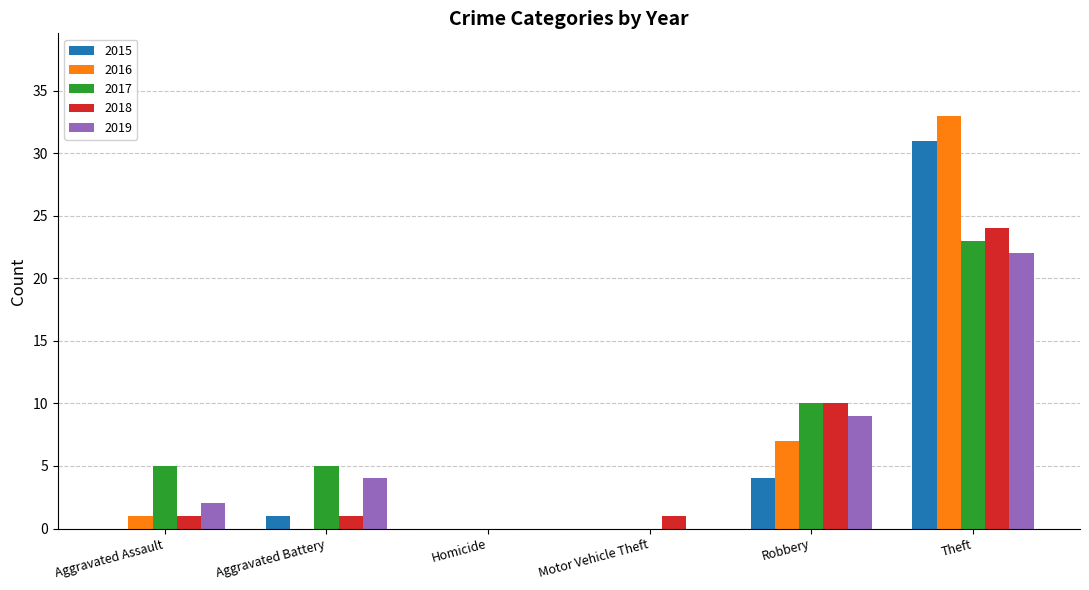

What are all the series names shown in the legend?

2015, 2016, 2017, 2018, 2019